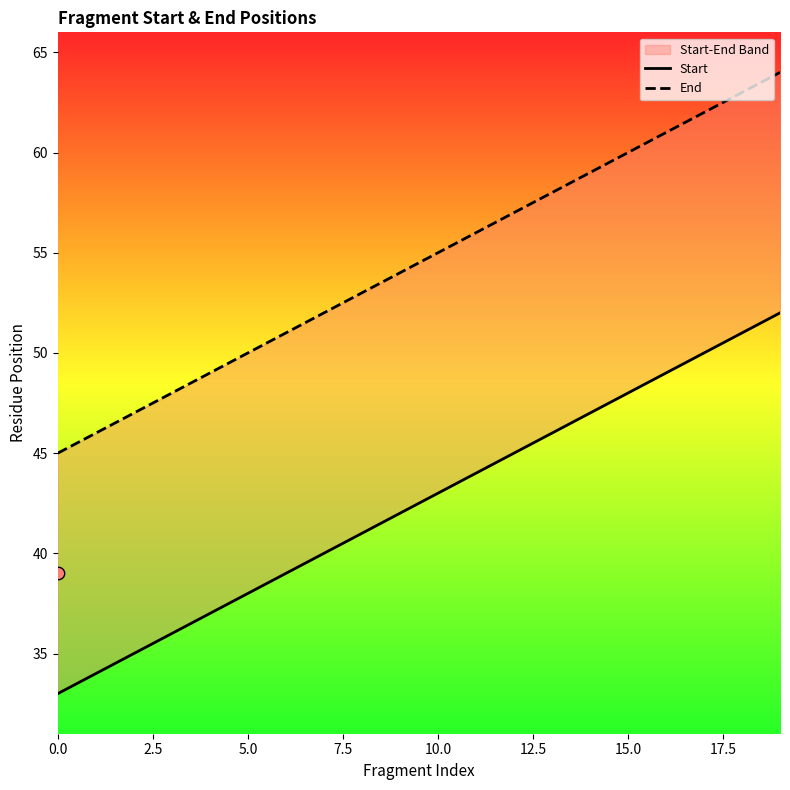

At how many categories does at least one series exceed 53?

11